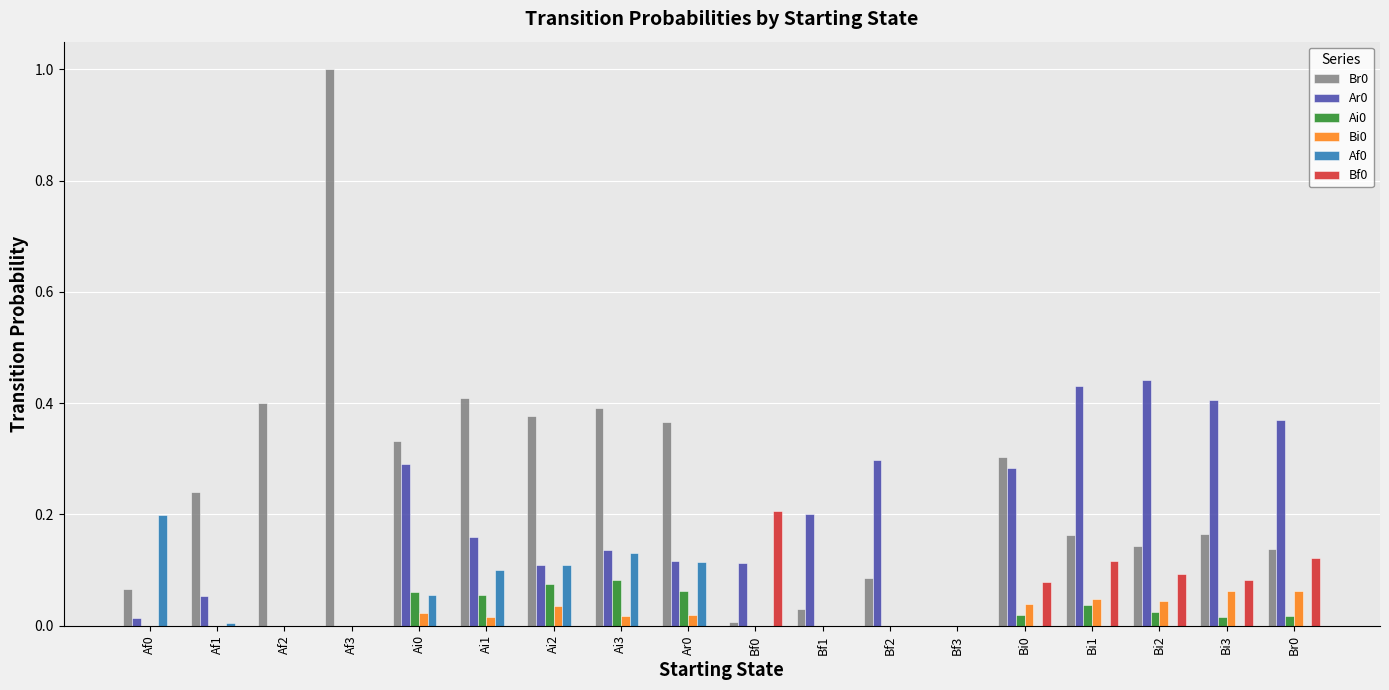

At which category is the sum across all series the highest?

Af3